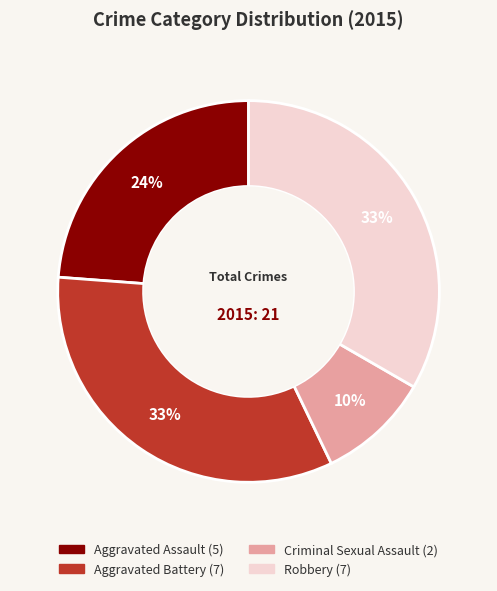

To the nearest percent, what is the average slice percentage?

25%